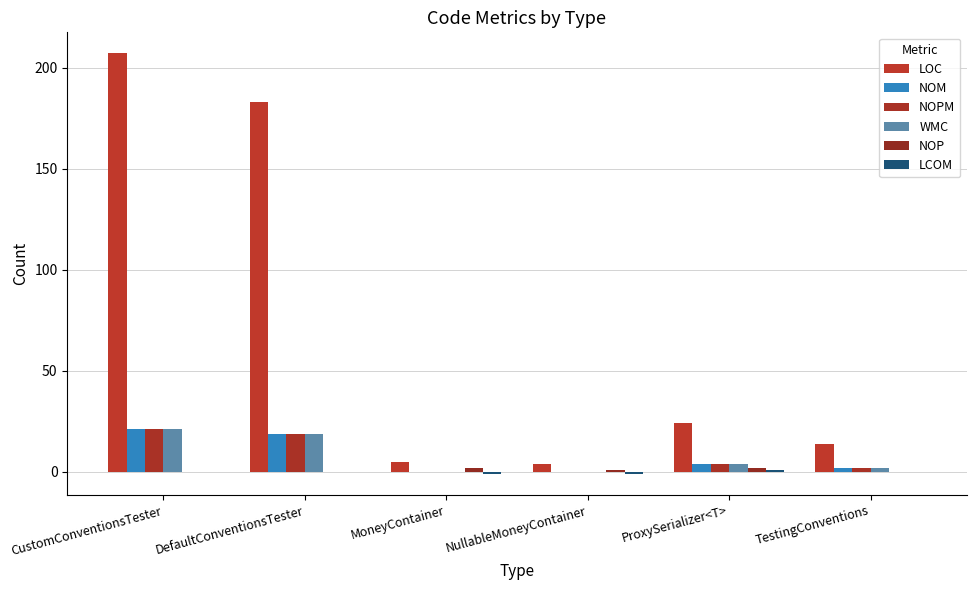

What is the label of the 3rd bar from the left?

MoneyContainer